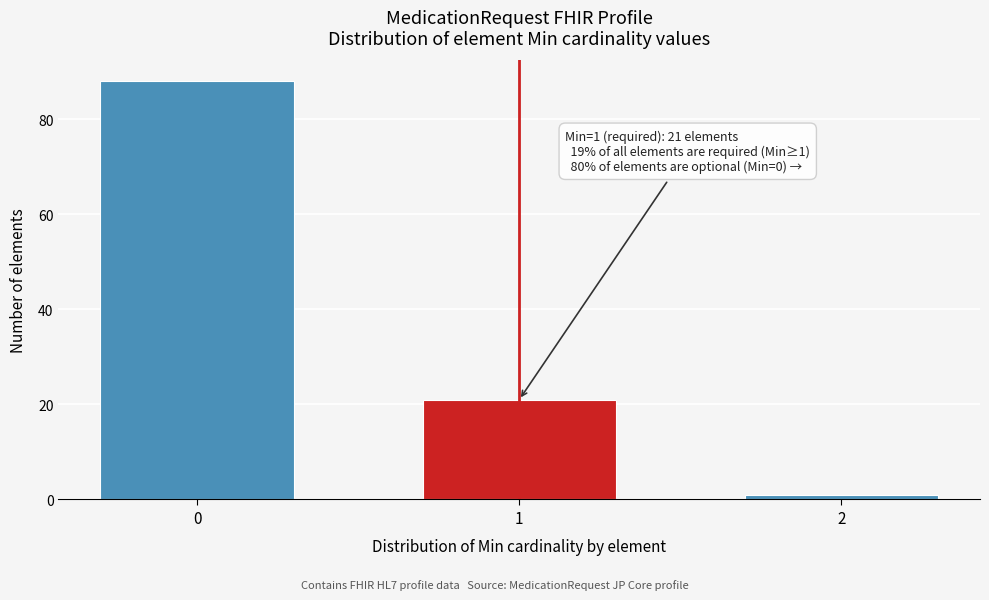

Reading left to right, transcribe all the data shown in this chart.

88	21	1